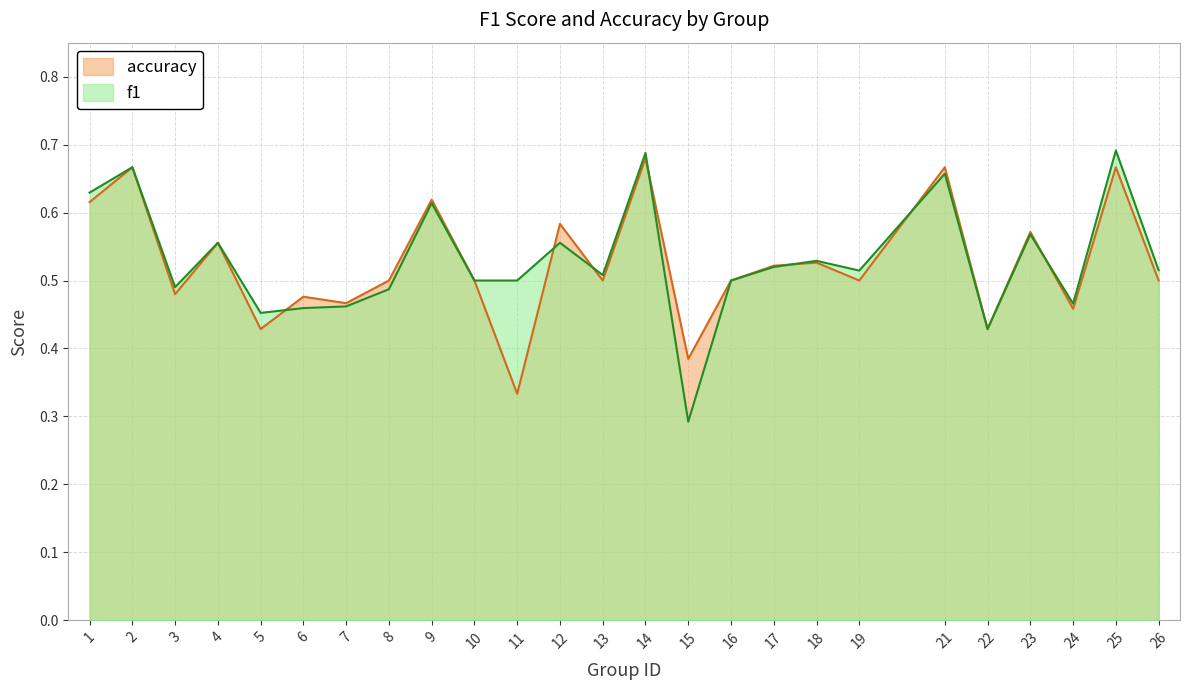

What is the sum of all accuracy values?

13.1